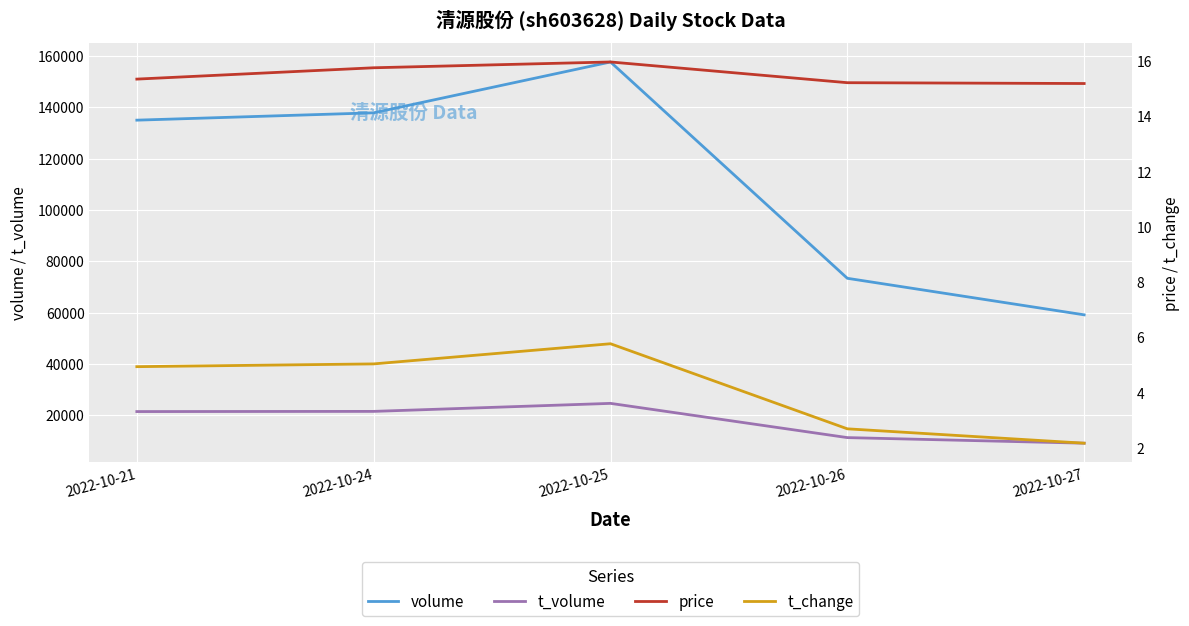

What is the difference between the t_change values at 2022-10-27 and 2022-10-26?

0.5